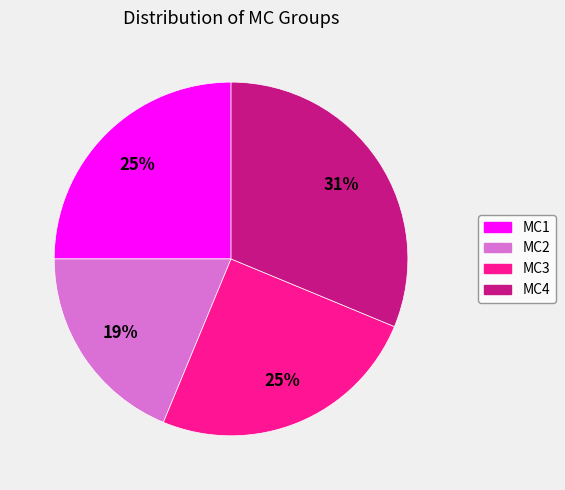

What is the ratio of the value at MC2 to the value at MC4?

0.6